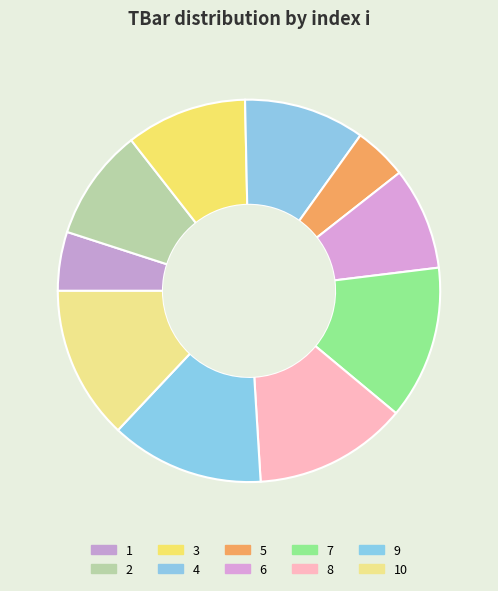

Which category has the biggest portion of the pie?

7